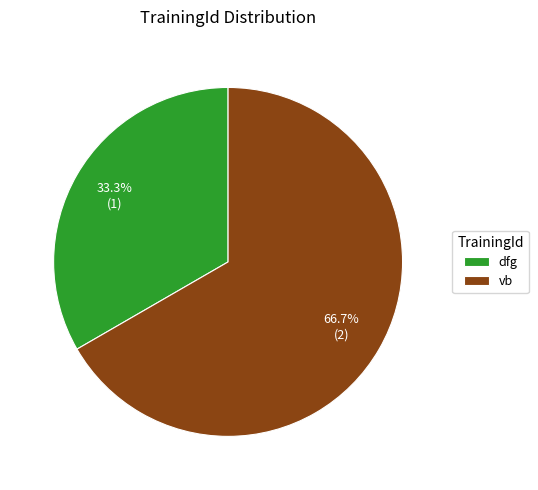

To the nearest percent, what is the average slice percentage?

50%